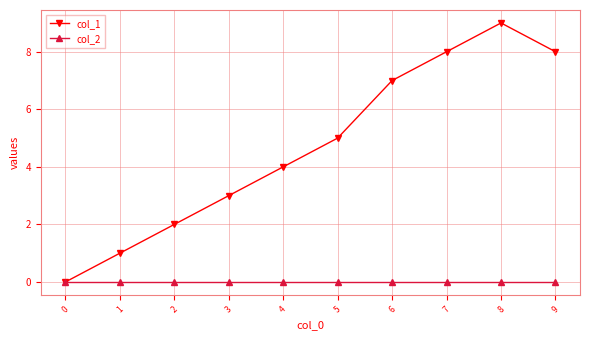

What is the sum of all col_1 values?

47